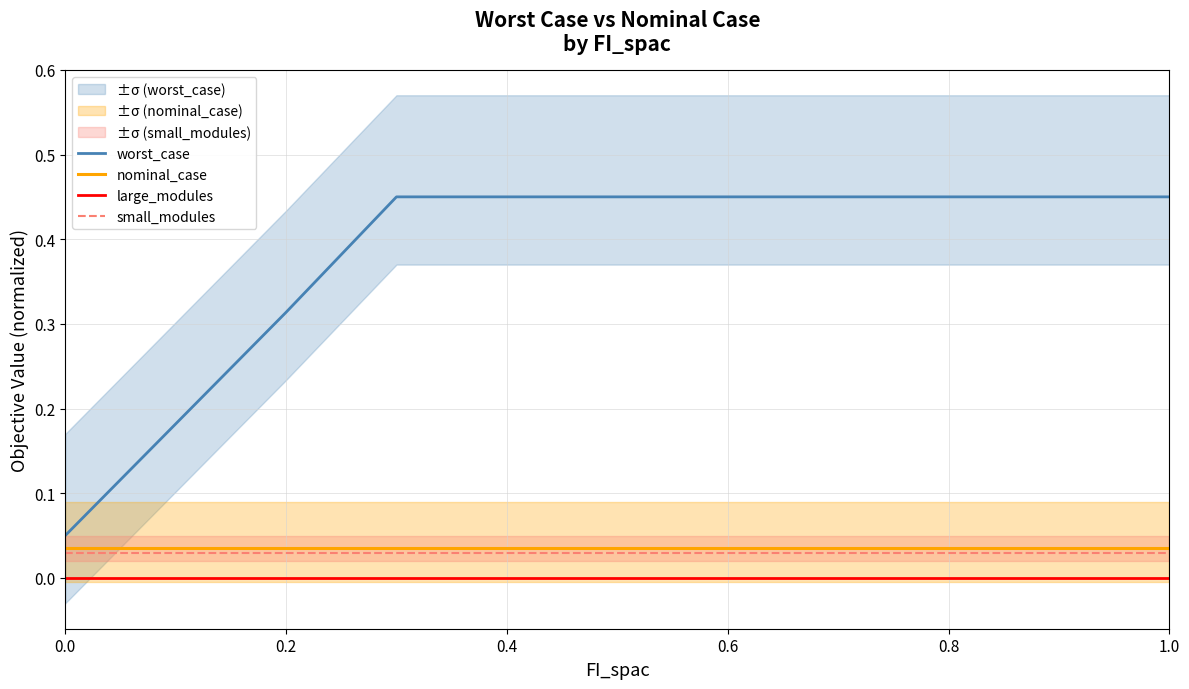

Rank the series by their maximum value, from lowest to highest.

large_modules, small_modules, nominal_case, worst_case